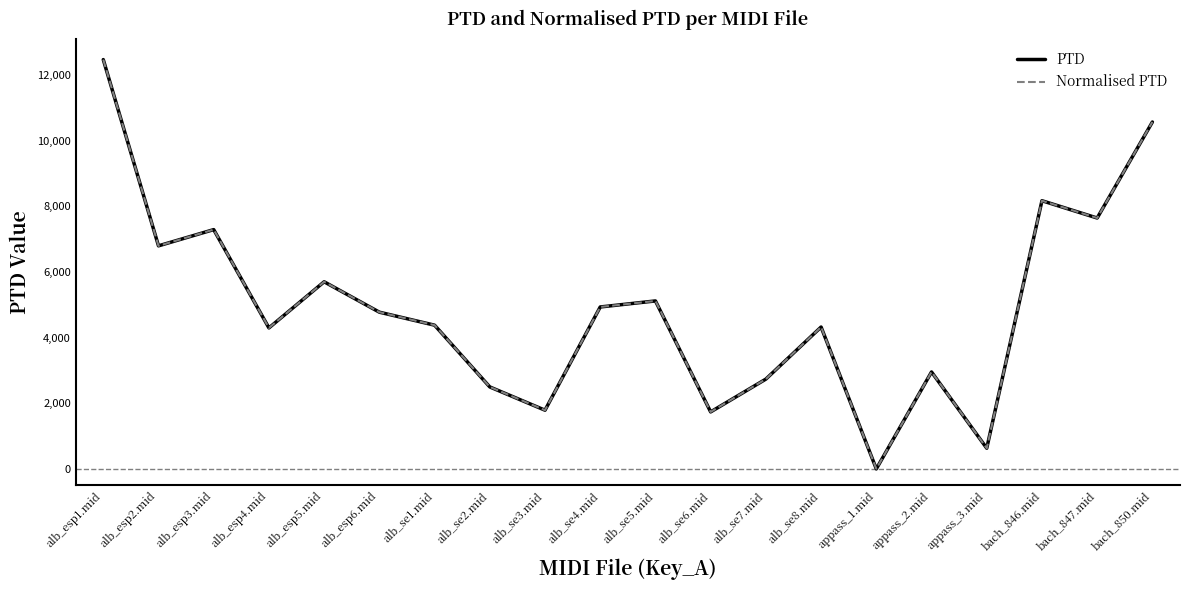

True or false: PTD has a value of 3976.0 at alb_se7.mid.

False